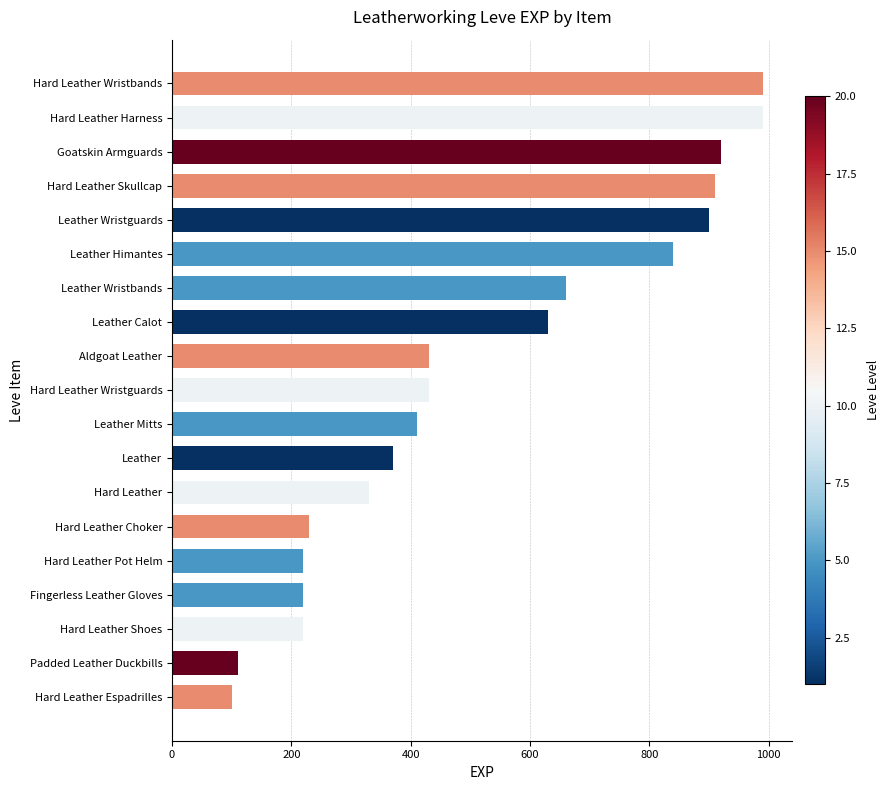

What is the change in value from Hard Leather to Hard Leather Harness?

+660